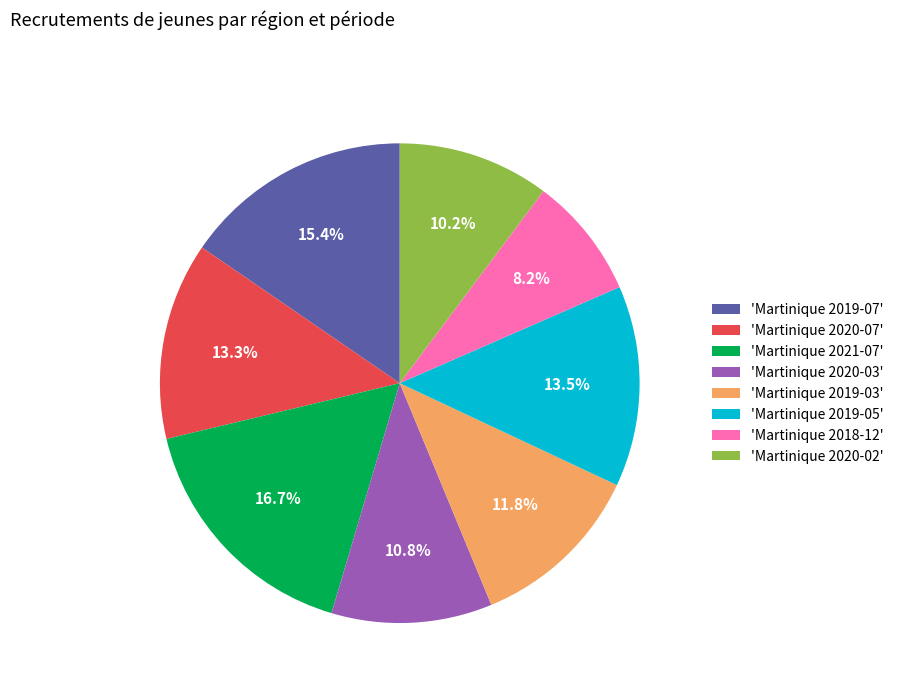

Which slice is the largest?

'Martinique 2021-07'